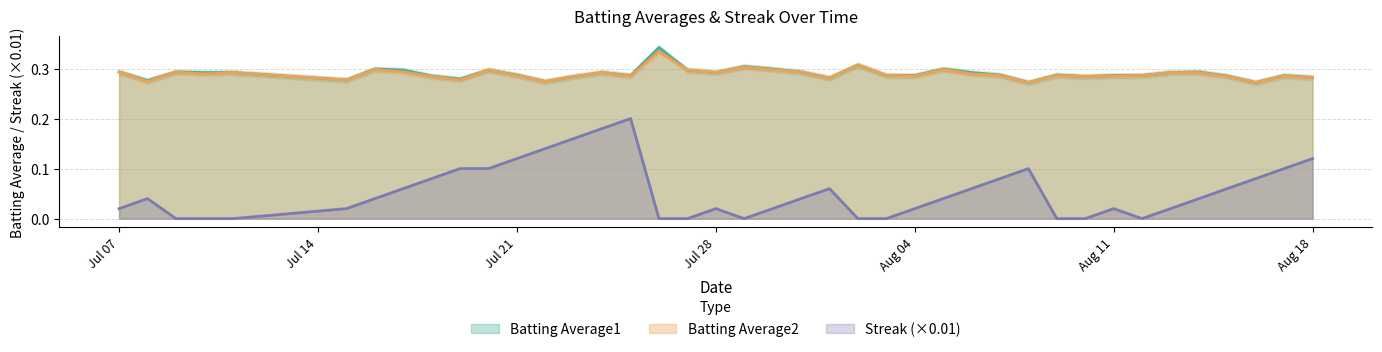

What is the value of the Batting Average1 point at the 40th from the left?

0.3